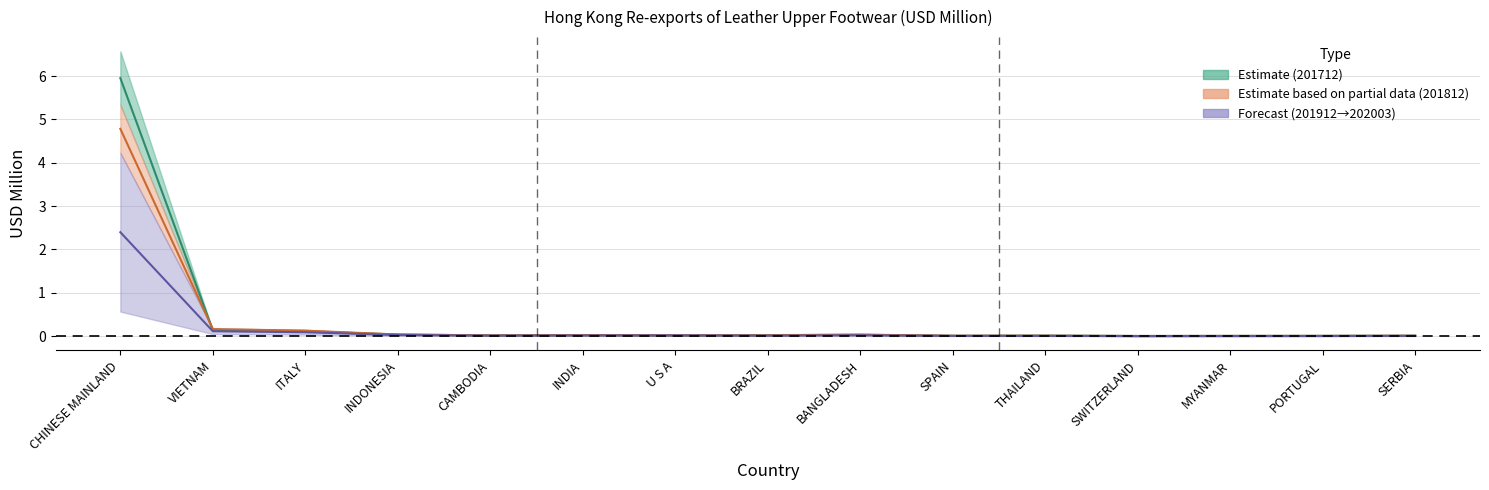

In 201812 mid, how many points are higher than both neighbors (excluding endpoints)?

3